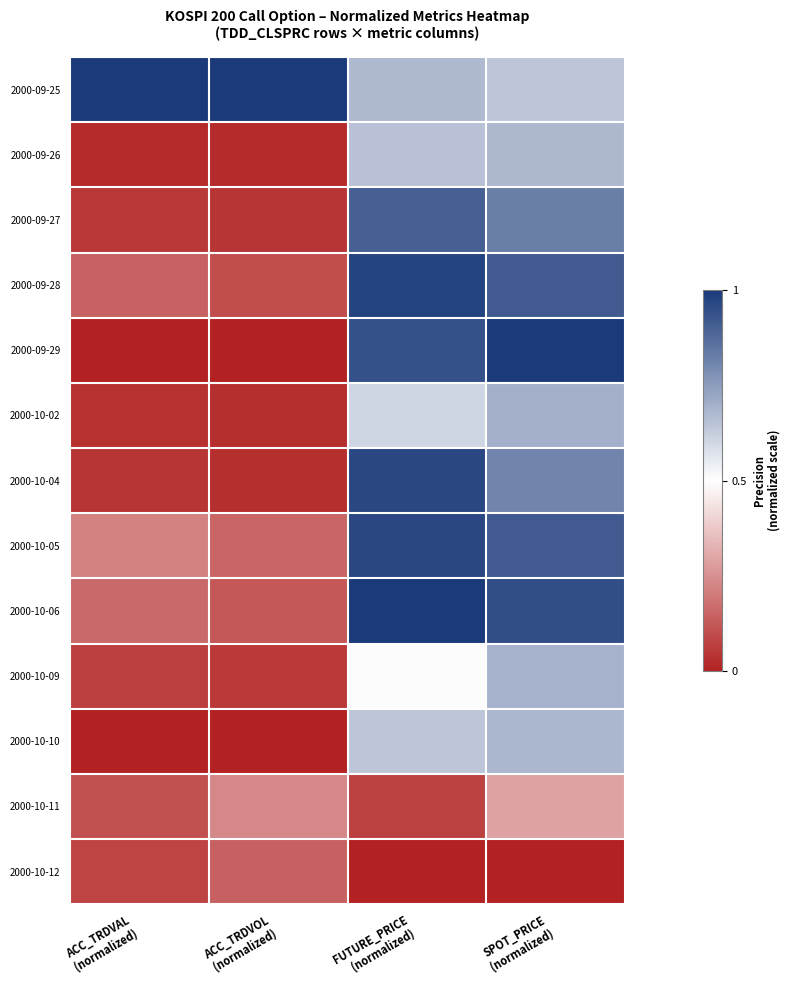

At which category is the sum across all series the highest?

SPOT_PRICE
(normalized)